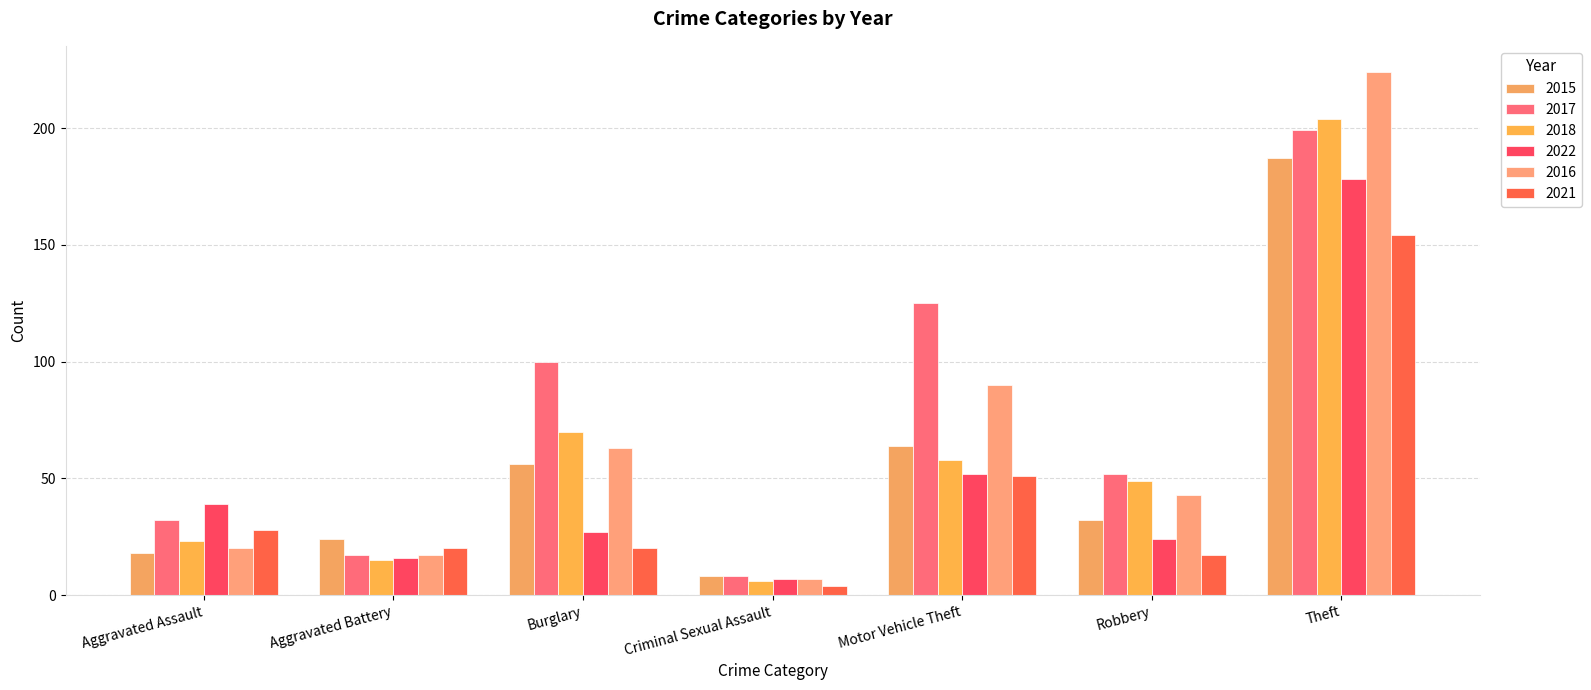

Which category has the highest value in the 2018 series?

Theft